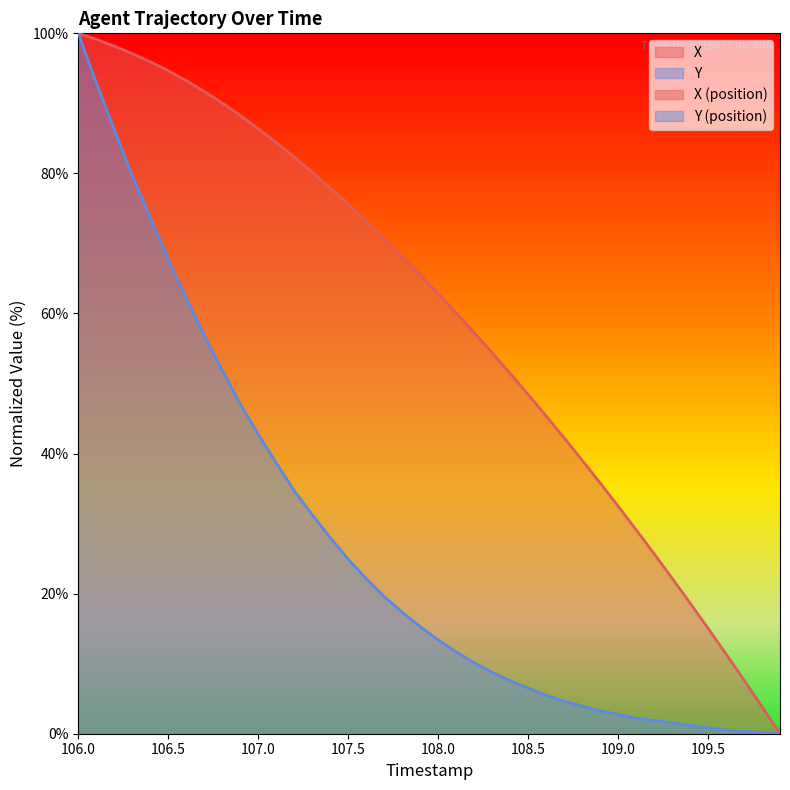

List the labels in order of Y value, largest first.

106.0, 106.1, 106.2, 106.3, 106.4, 106.5, 106.6, 106.7, 106.8, 106.9, 107.0, 107.1, 107.2, 107.3, 107.4, 107.5, 107.6, 107.7, 107.8, 107.9, 108.0, 108.1, 108.2, 108.3, 108.4, 108.5, 108.6, 108.7, 108.8, 108.9, 109.0, 109.1, 109.2, 109.3, 109.4, 109.5, 109.6, 109.7, 109.8, 109.9